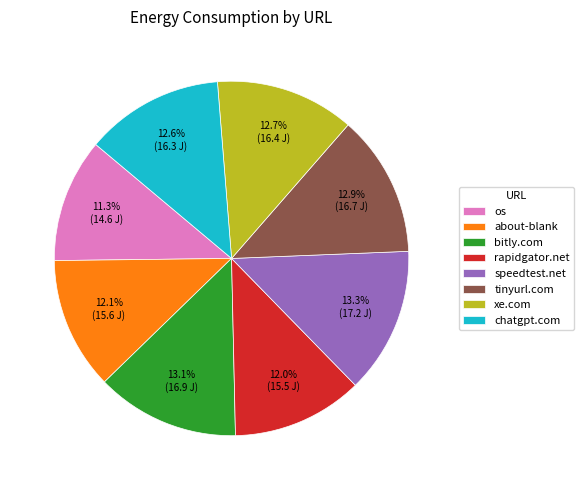

What percentage is NOT represented by speedtest.net?

86.7%